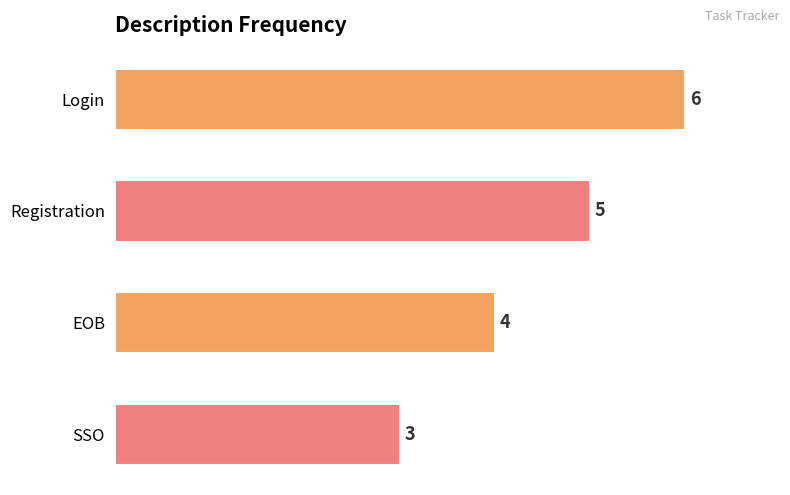

List the labels in order of value, smallest first.

SSO, EOB, Registration, Login